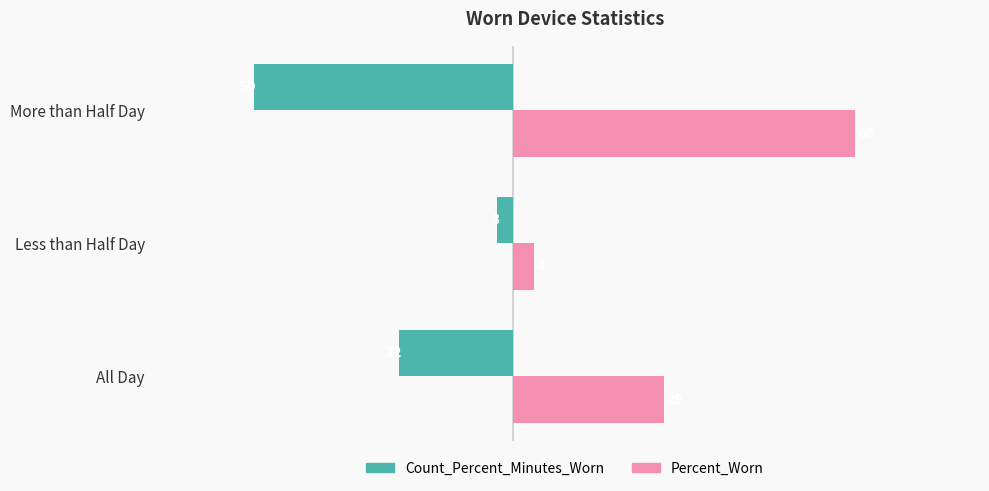

The value of Count_Percent_Minutes_Worn at All Day is -33. True or false?

False